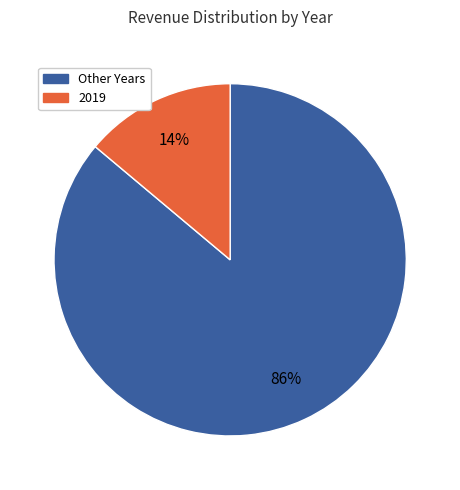

To the nearest percent, what is the average slice percentage?

50%